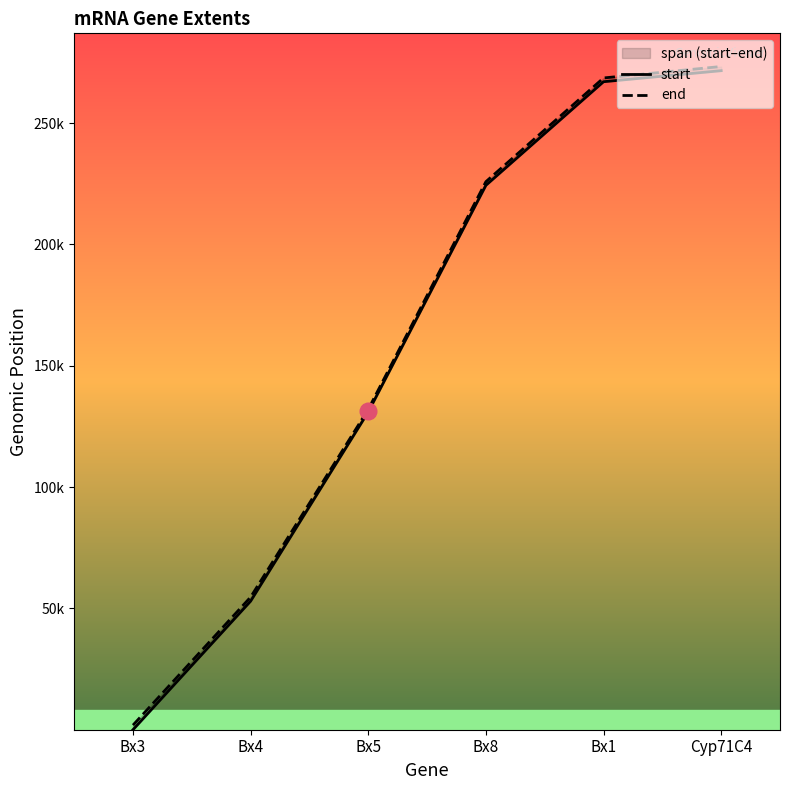

True or false: end and start cross at least once.

False